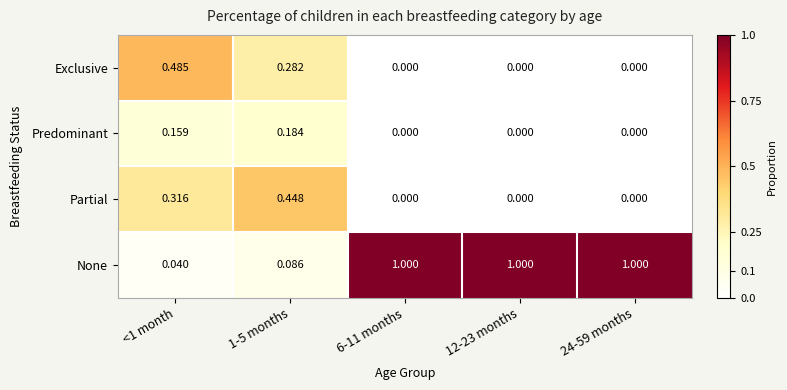

Between <1 month and 6-11 months, which series saw the biggest shift?

None